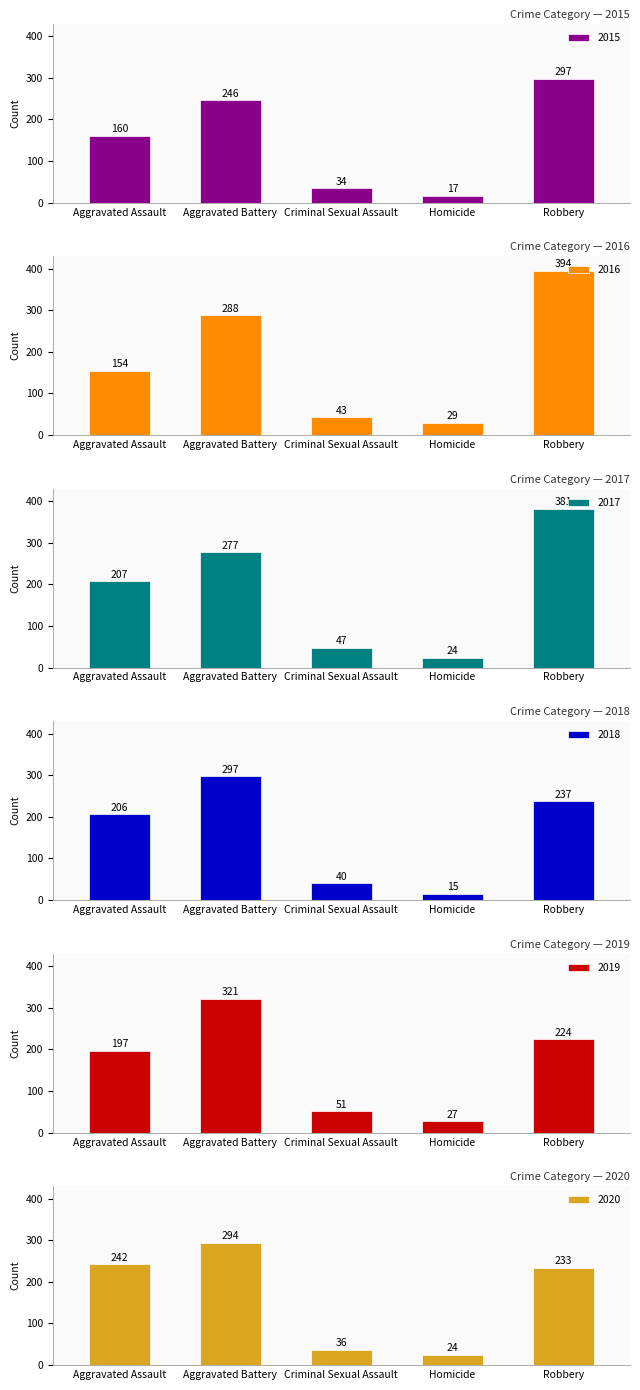

Which series has the largest total across all categories?

2017